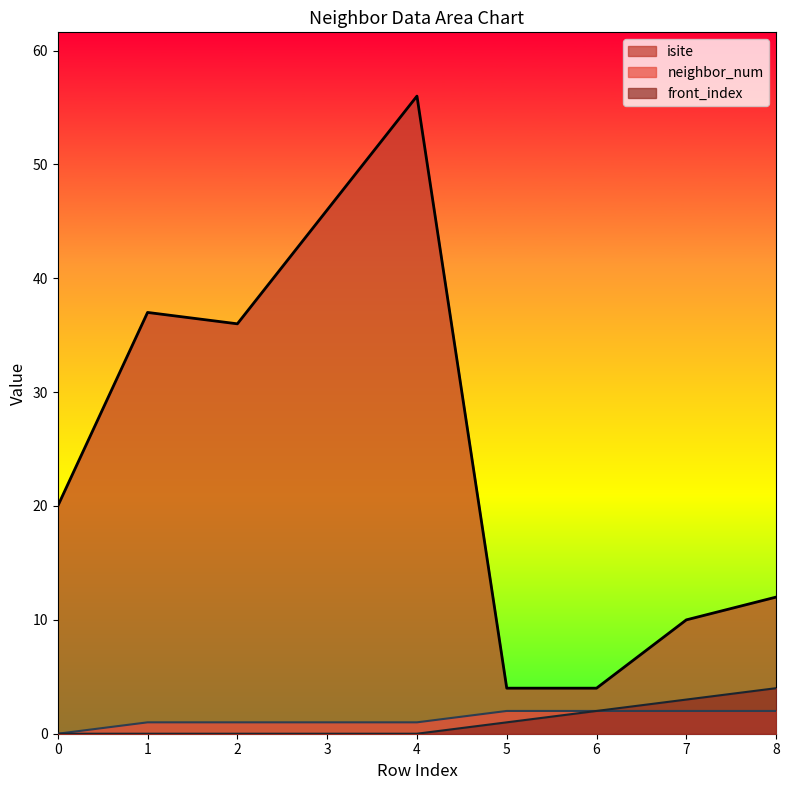

Is it true that front_index equals 0 at 4?

True